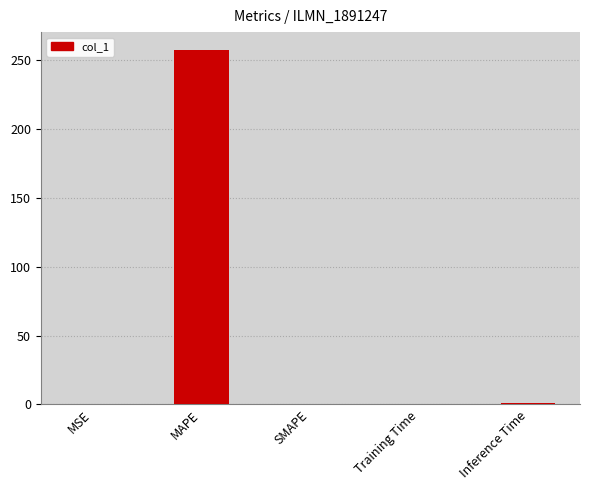

What is the sum of all values?

258.9